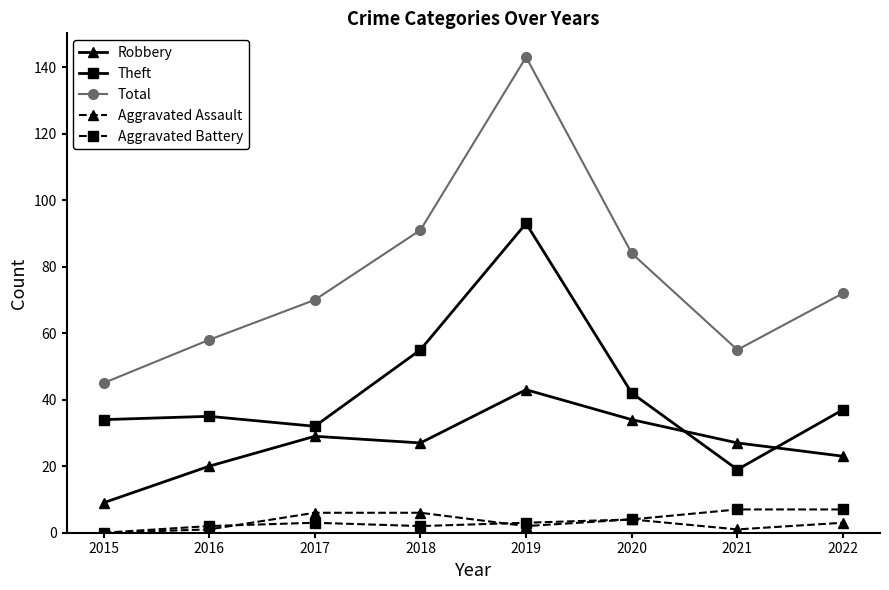

What is the value of the Theft point at the 8th from the left?

37